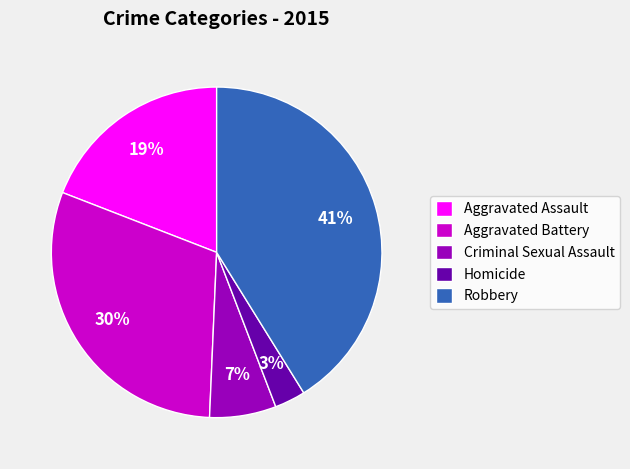

Which slice is the largest?

Robbery